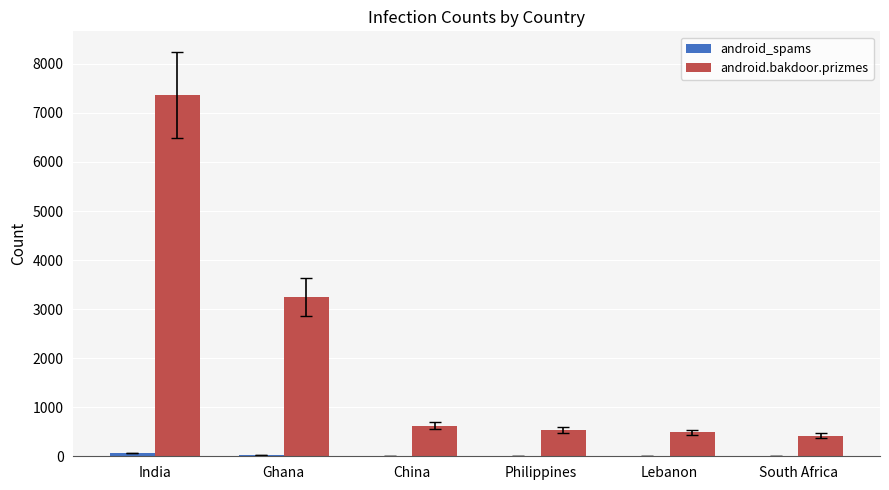

Are the bars horizontal?

No